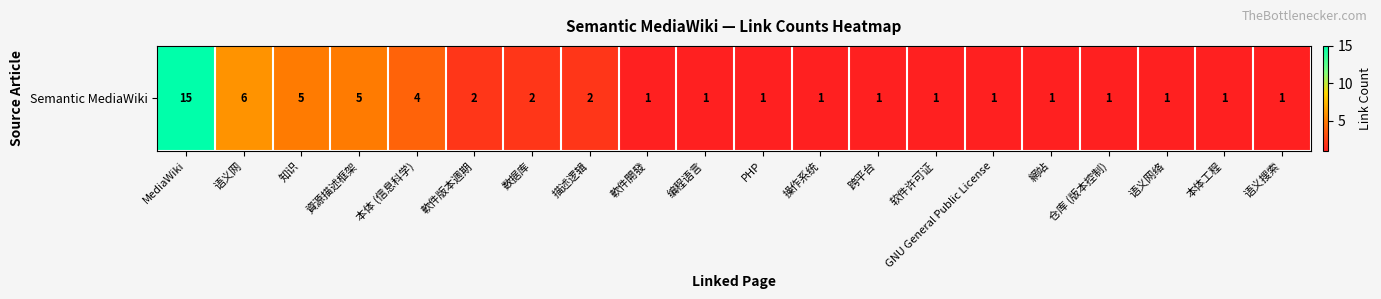

Count the number of values greater than 1.

8